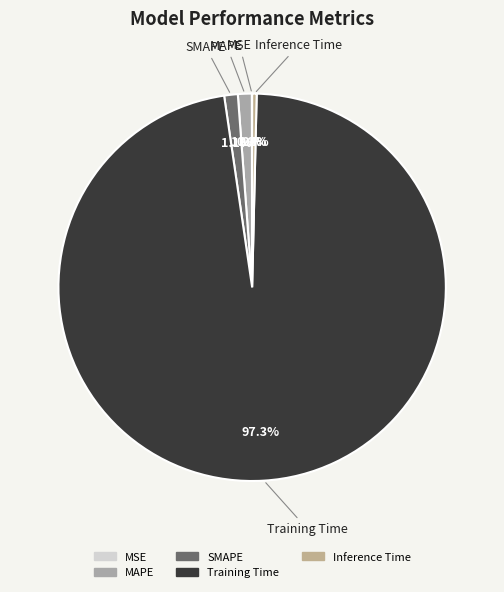

To the nearest percent, what is the average slice percentage?

20%